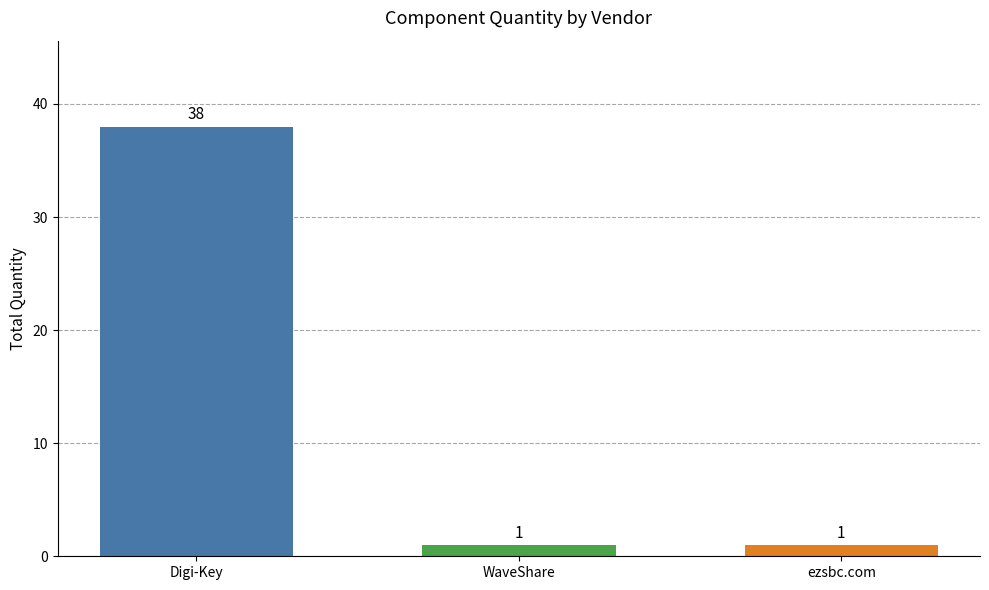

Are the bars grouped side by side (vs. stacked)?

No